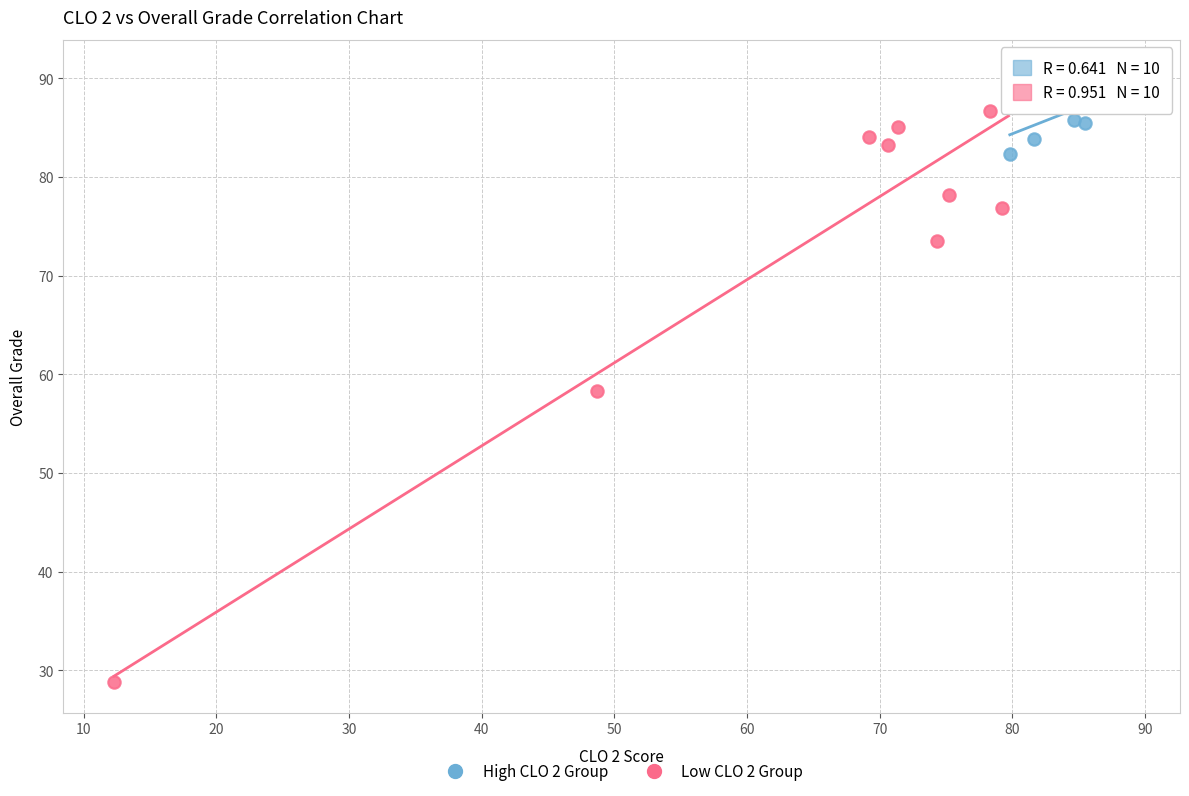

Which series reaches the minimum Y coordinate?

Low CLO 2 Group